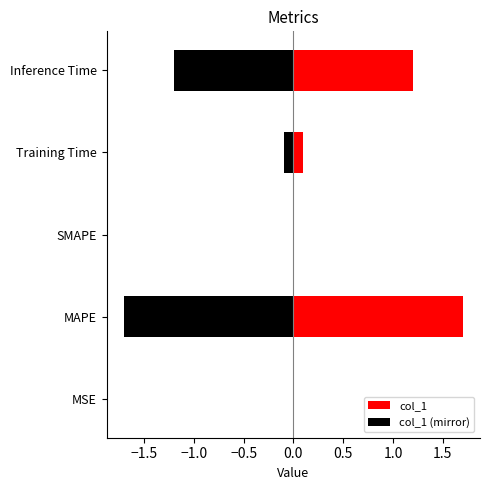

Rank the categories by value from lowest to highest.

SMAPE, MSE, Training Time, Inference Time, MAPE